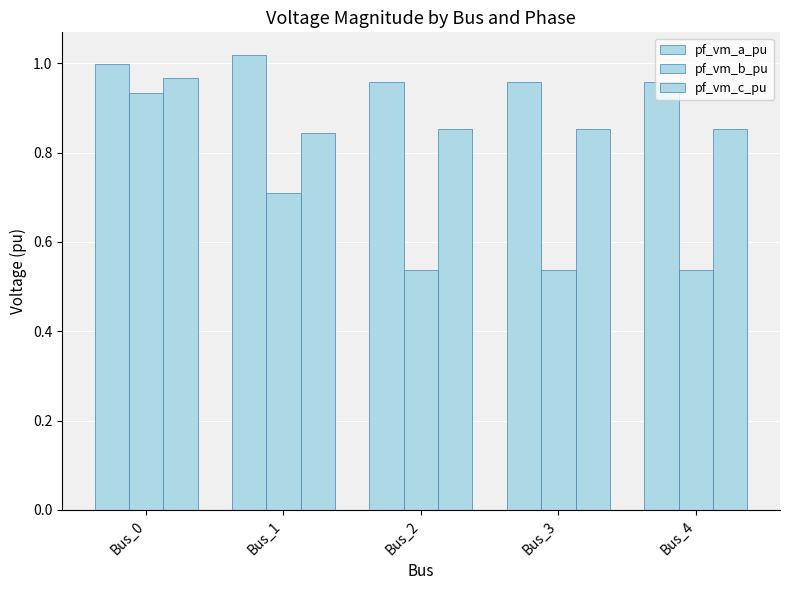

How many data points does each series have?

5